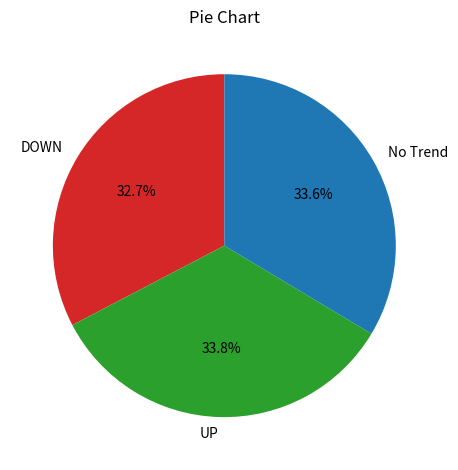

Count the number of slices in the pie.

3